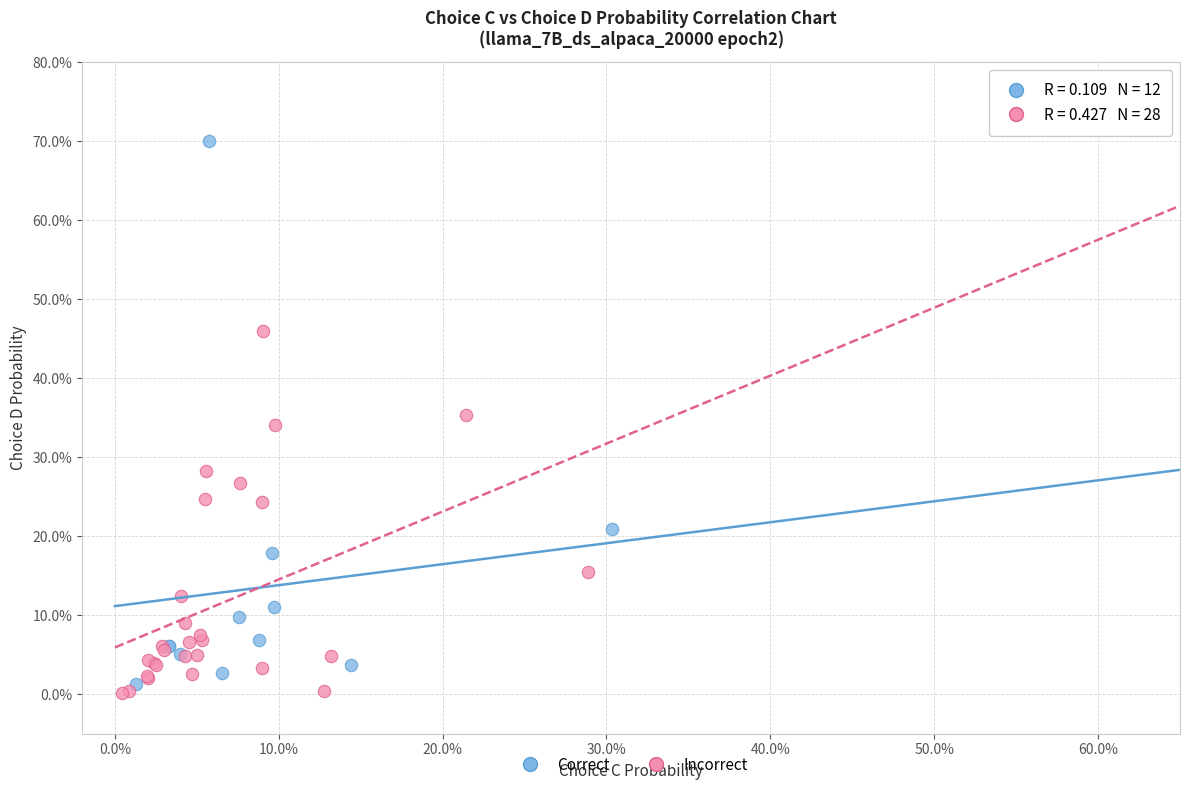

What are all the series names shown in the legend?

Correct, Incorrect